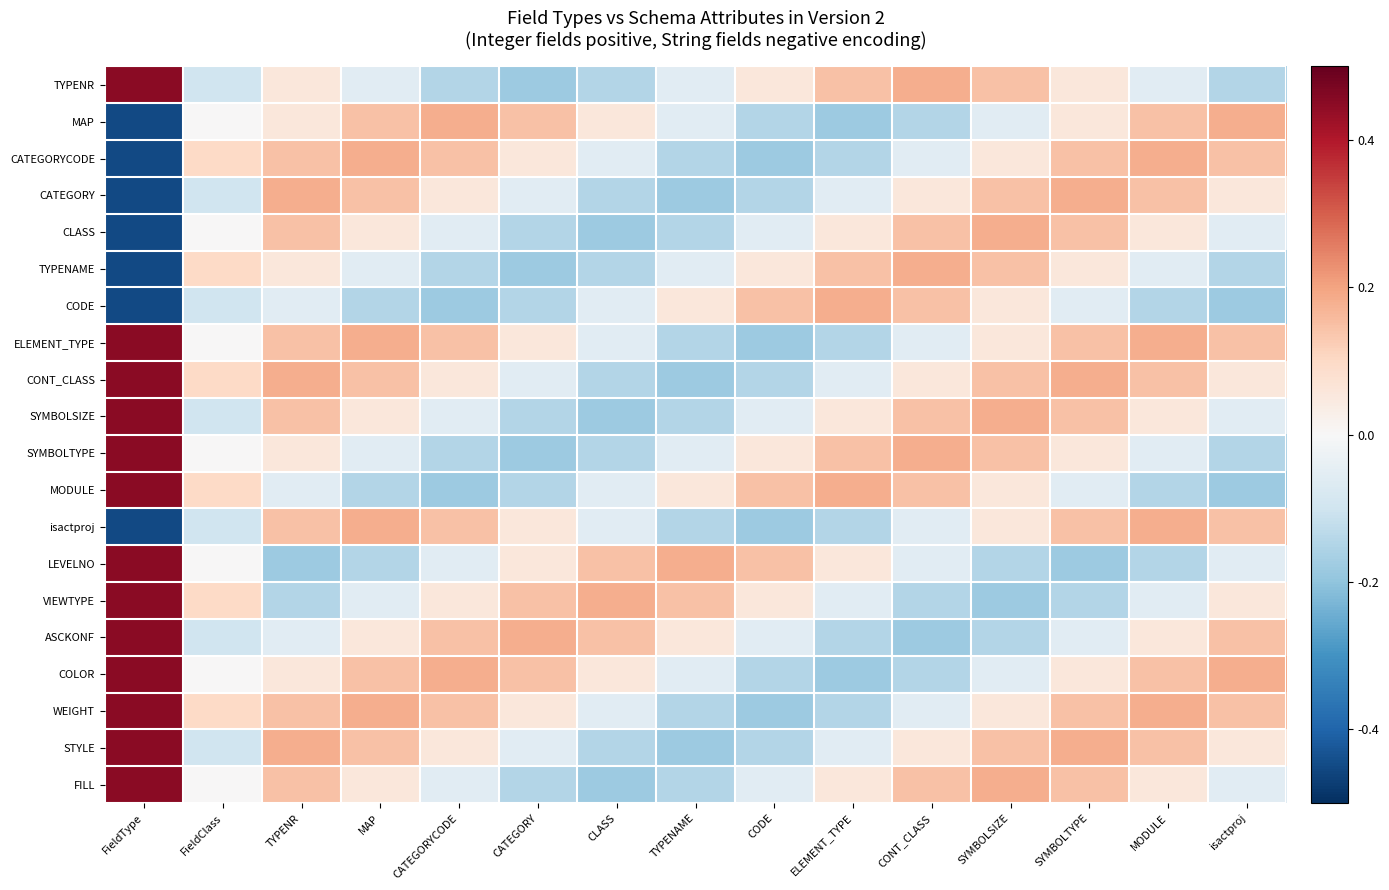

What is the smallest value displayed?

-0.5